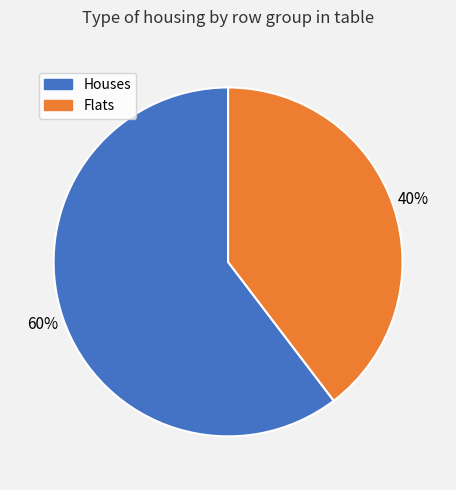

Count the number of slices in the pie.

2